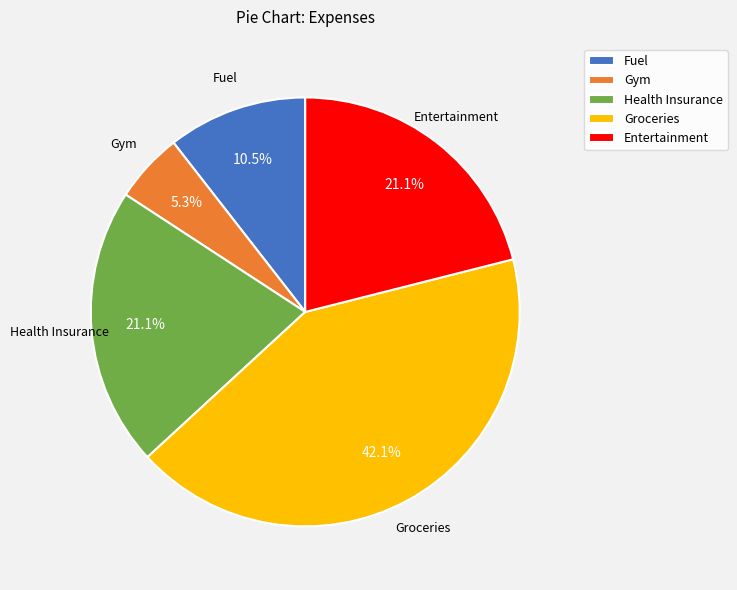

To the nearest percent, what portion does Groceries represent?

42%